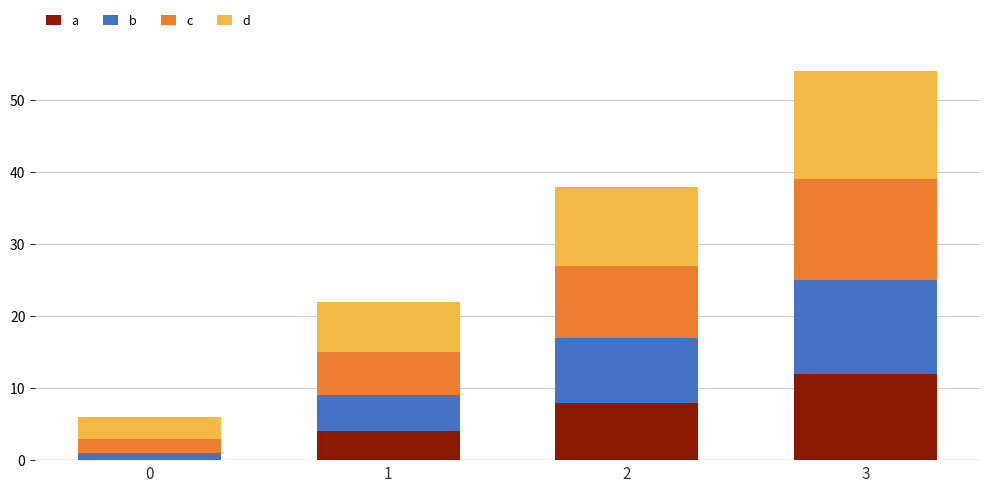

Is it true that a equals 0 at 0?

True